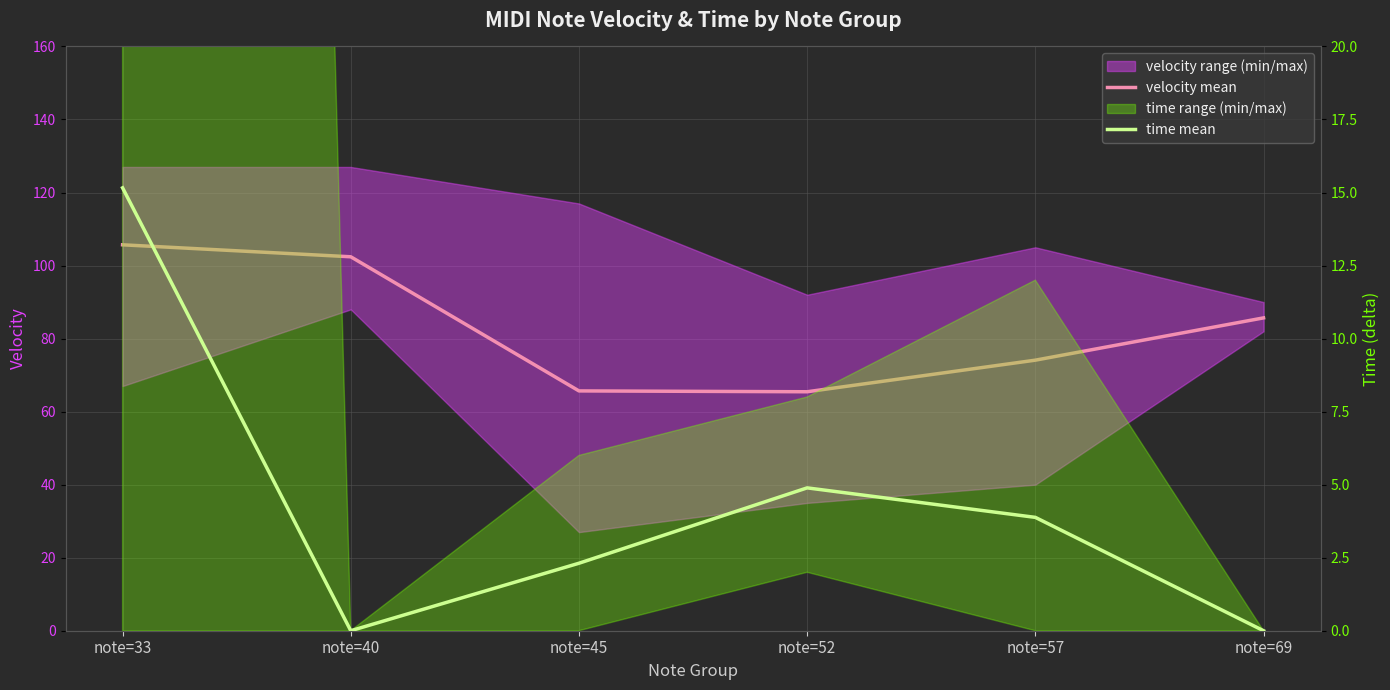

Is this an area chart (filled region under the line)?

No